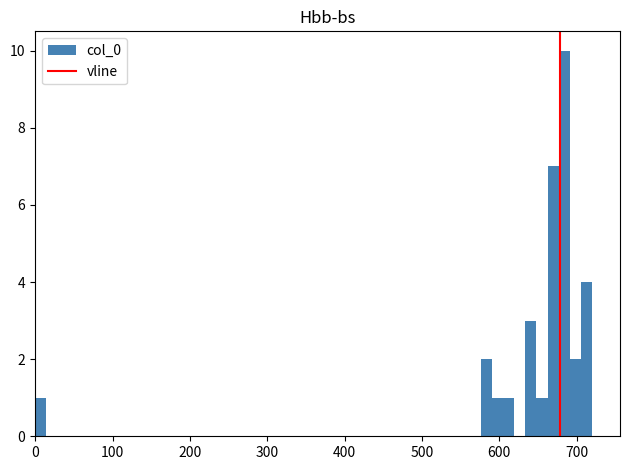

Read against the x-axis, roughly where is the centre of the tallest bar?

680